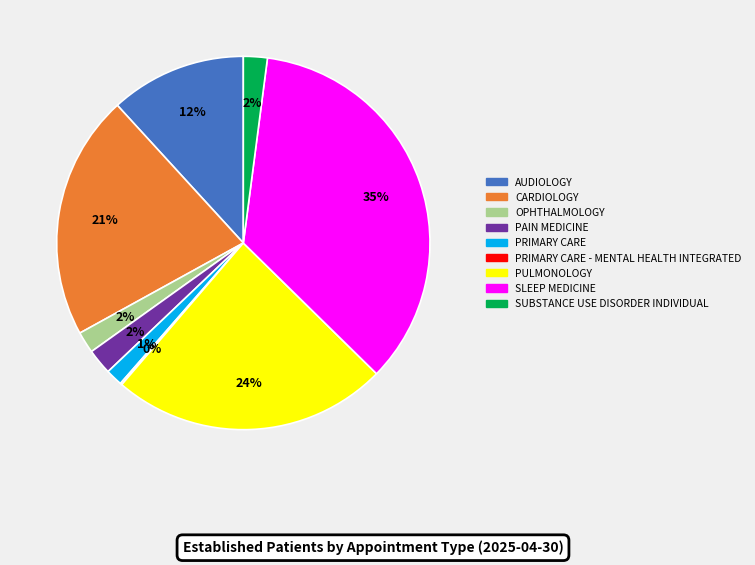

To the nearest percent, what portion does CARDIOLOGY represent?

21%